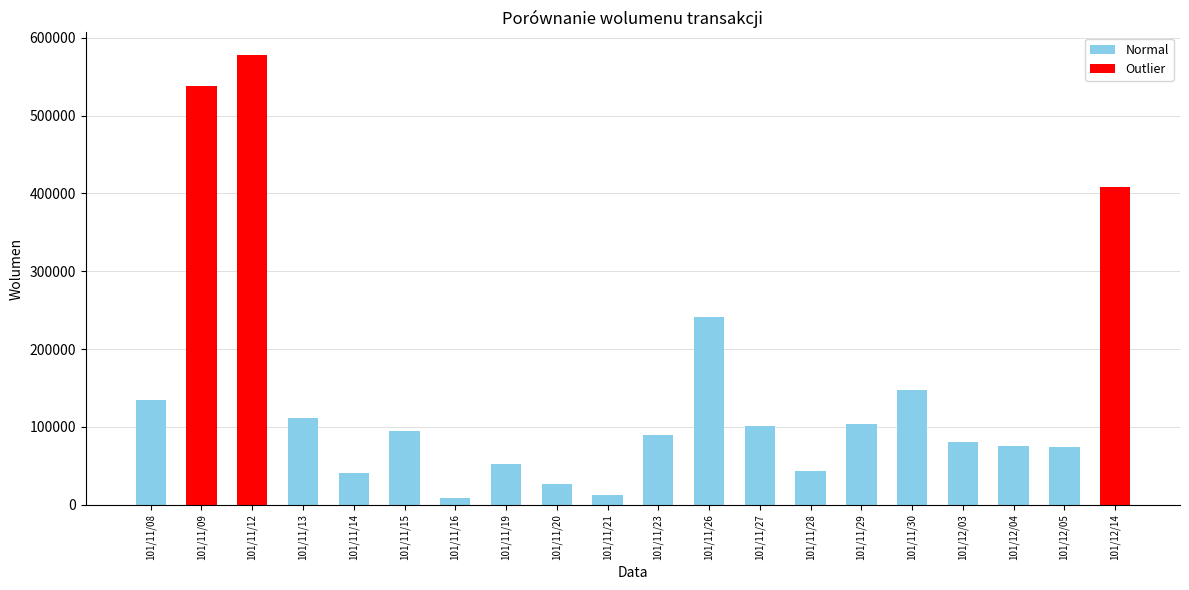

At which label does the data first exceed 95000?

101/11/08